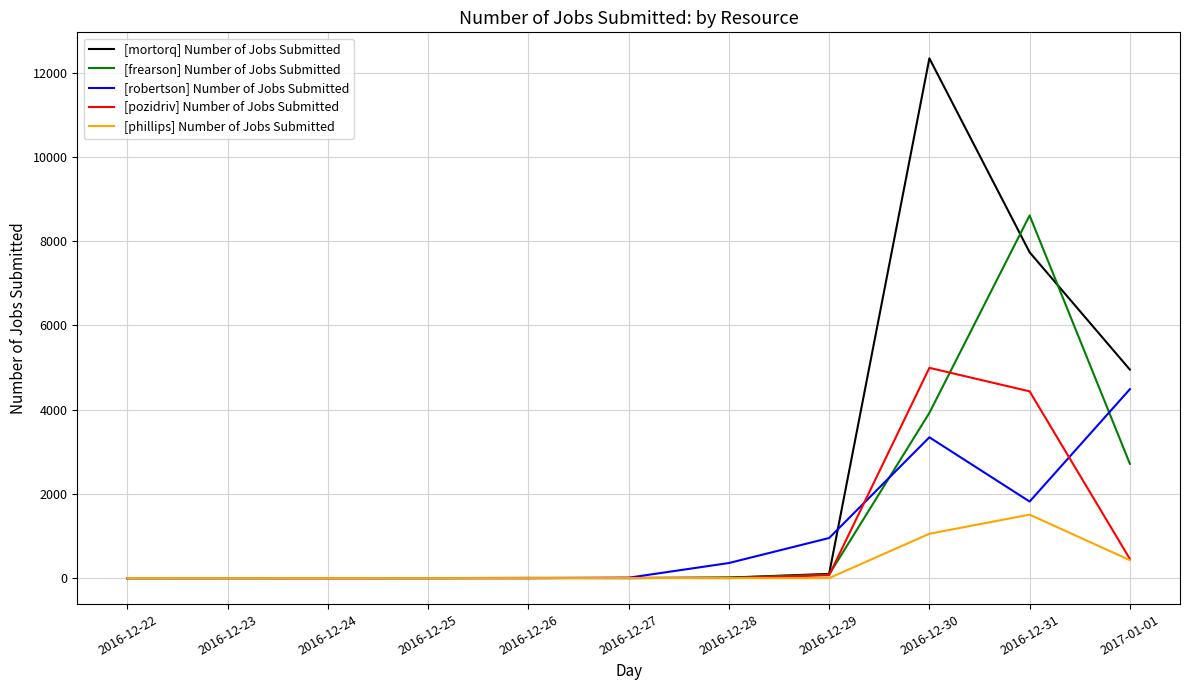

What is the maximum value for [phillips] Number of Jobs Submitted?

1507